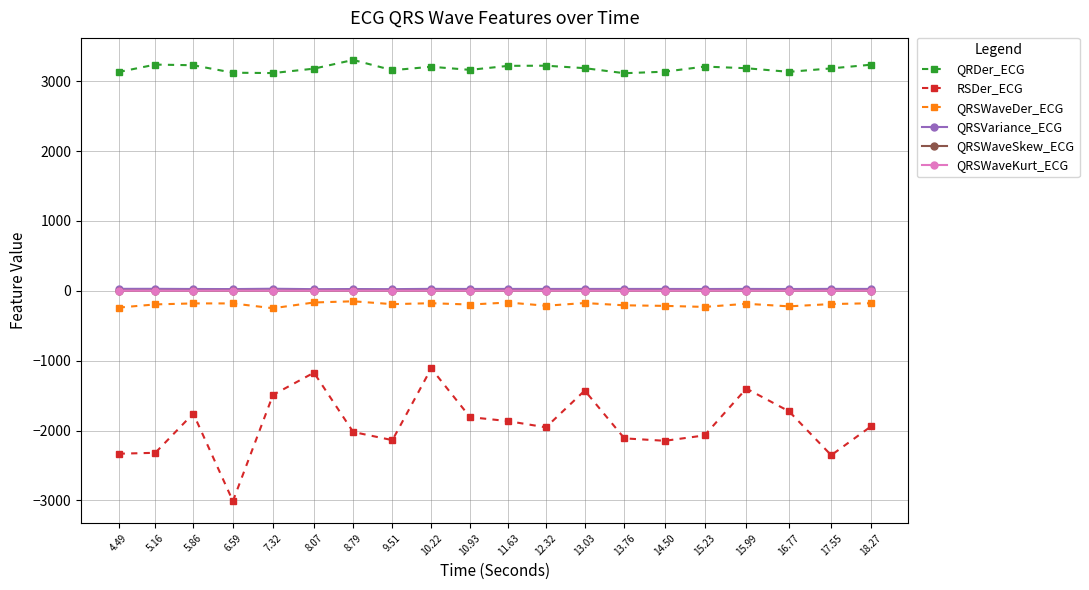

Is this an area chart (filled region under the line)?

No